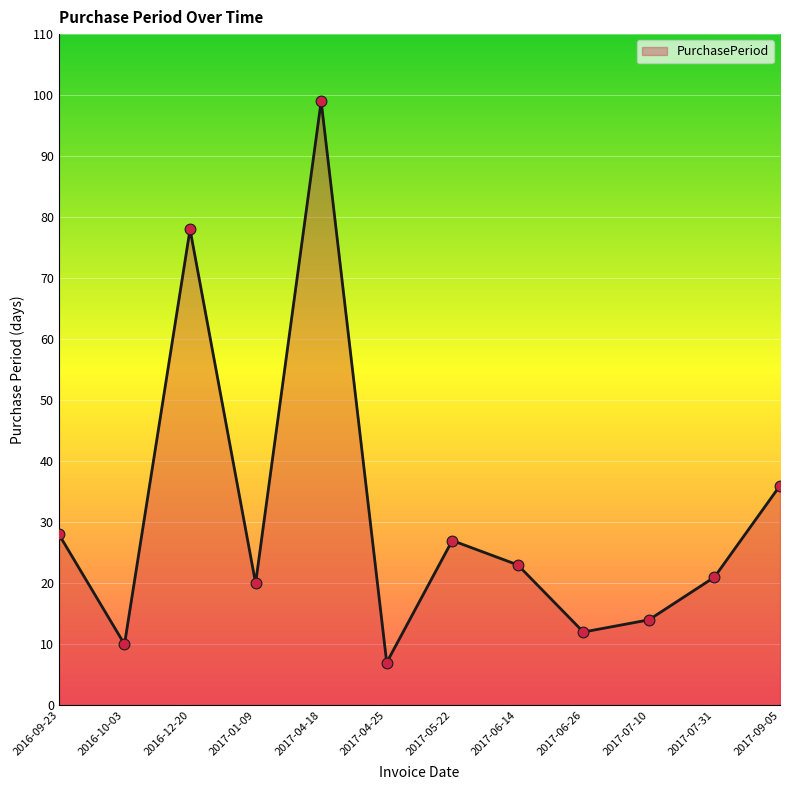

Between 2017-04-25 and 2016-09-23, which is larger?

2016-09-23